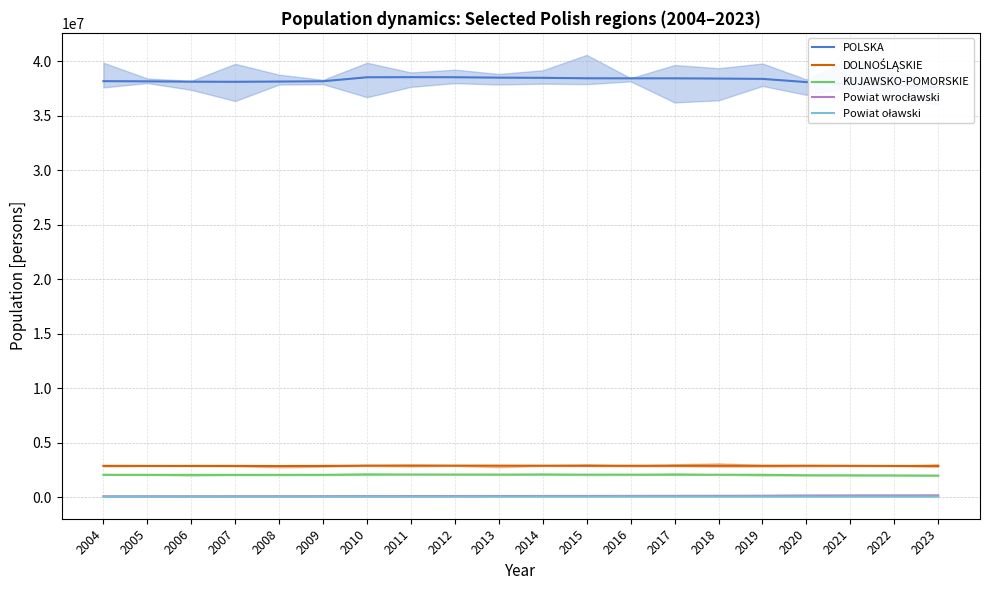

Which category has the lowest value in the POLSKA series?

2023